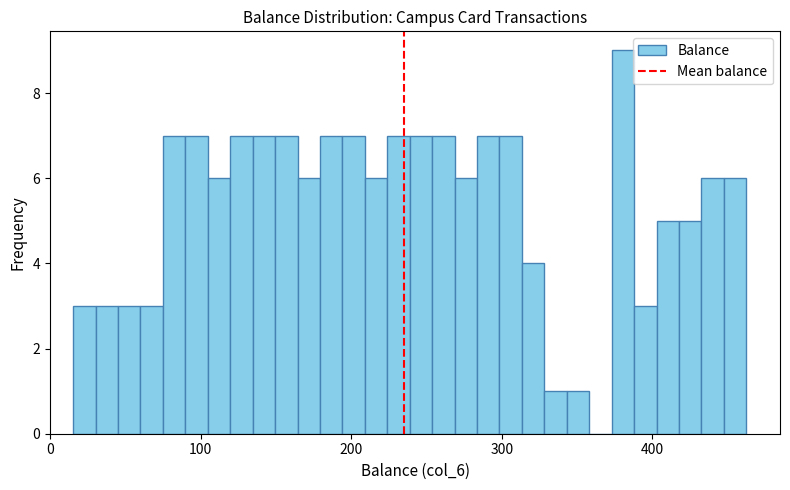

Around what value on the x-axis is the tallest bar? Give the approximate position of its centre, as read against the axis.

380